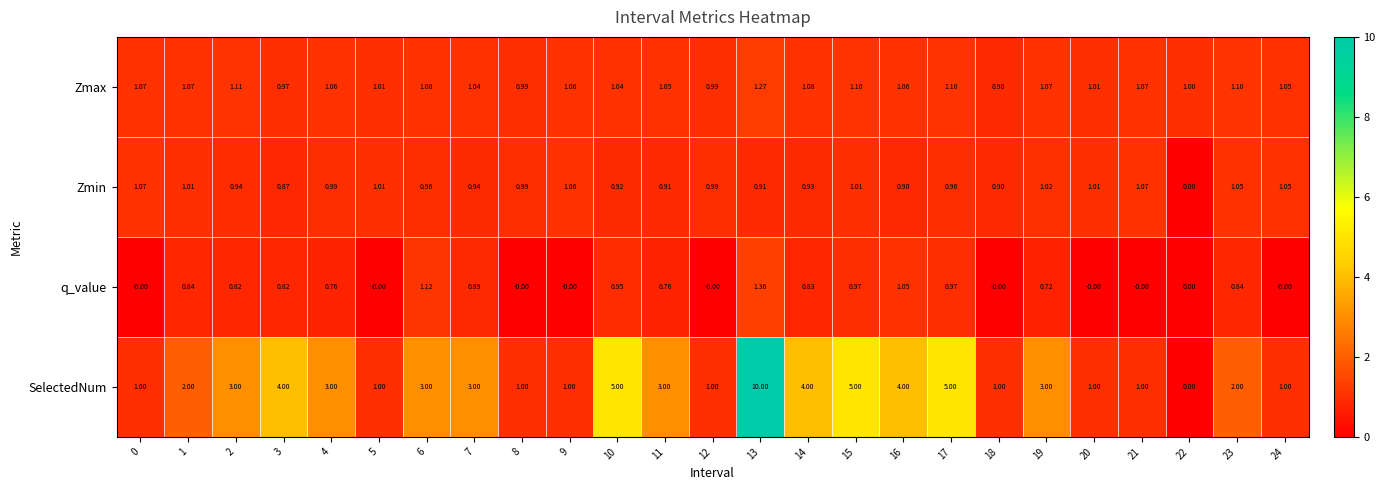

Which series has the largest range (max minus min)?

SelectedNum